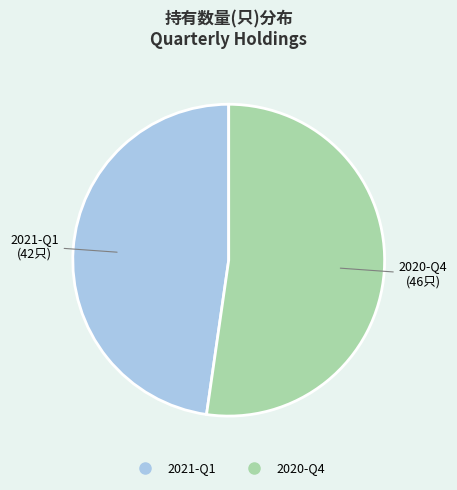

Which slice is the smallest?

2021-Q1